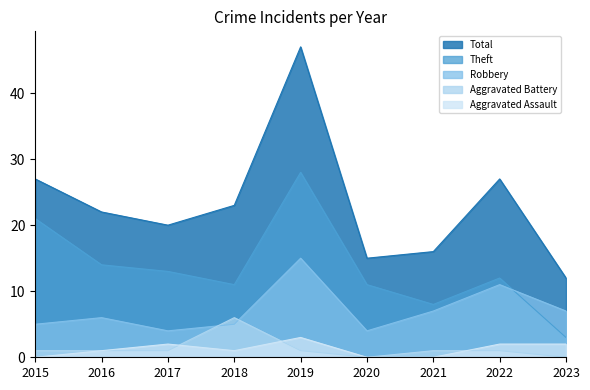

Read the Total value at 2020, to the nearest 10.

20